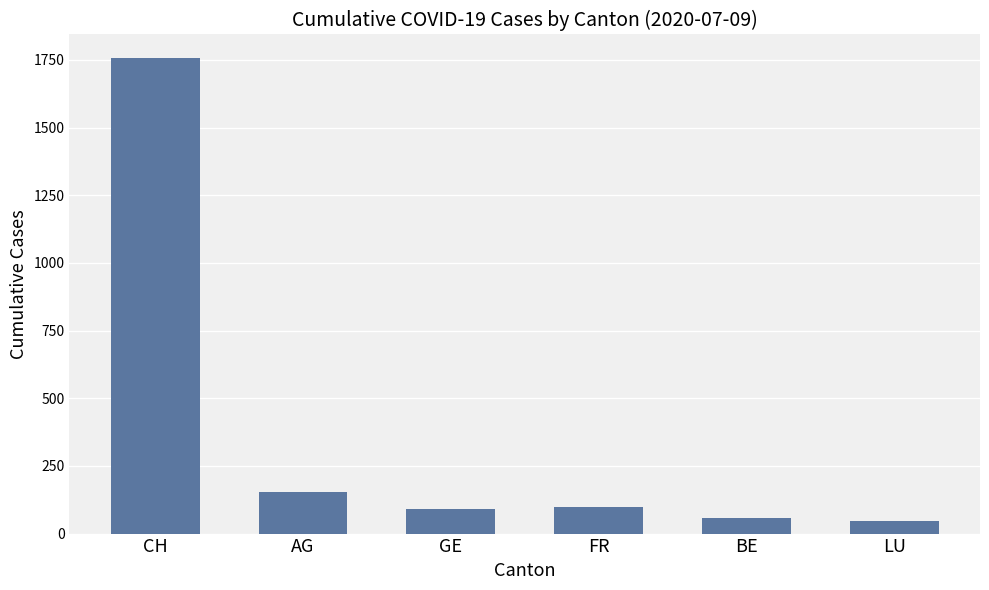

How many data points does each series have?

6